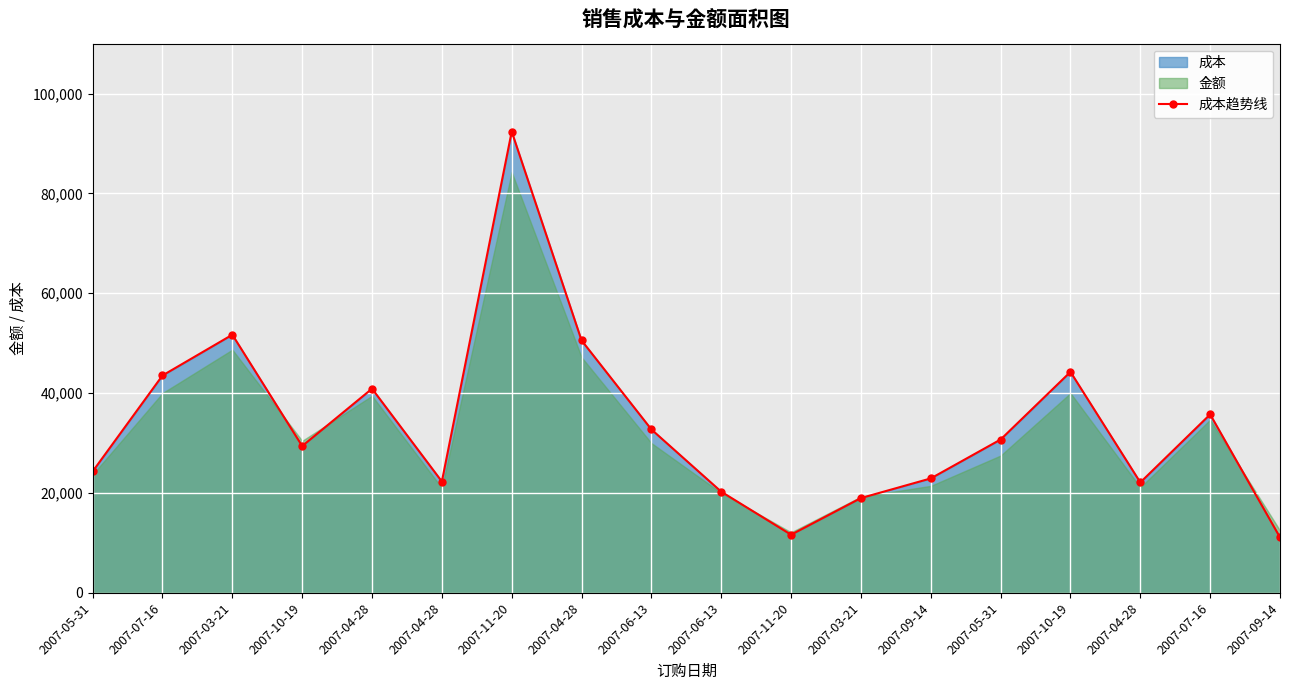

Rank the categories by value from lowest to highest.

2007-09-14, 2007-11-20, 2007-03-21, 2007-06-13, 2007-04-28, 2007-04-28, 2007-09-14, 2007-05-31, 2007-10-19, 2007-05-31, 2007-06-13, 2007-07-16, 2007-04-28, 2007-07-16, 2007-10-19, 2007-04-28, 2007-03-21, 2007-11-20